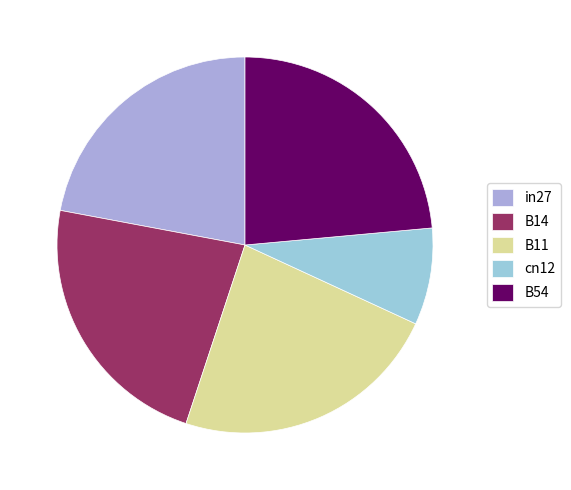

To the nearest percent, what portion does B54 represent?

24%